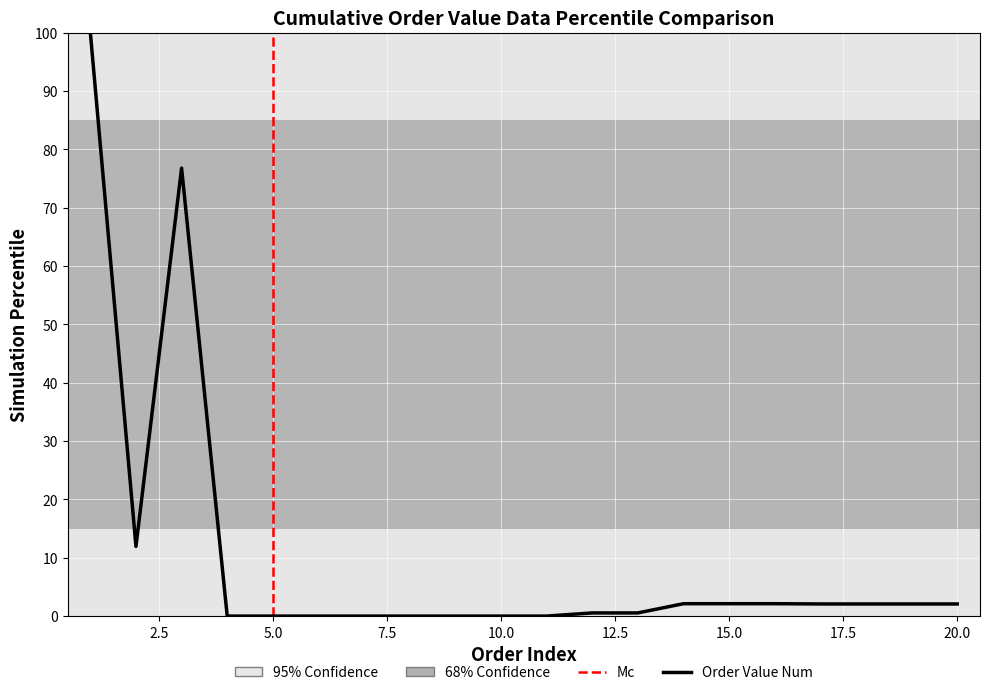

What is the difference between the maximum and minimum values?

100.0